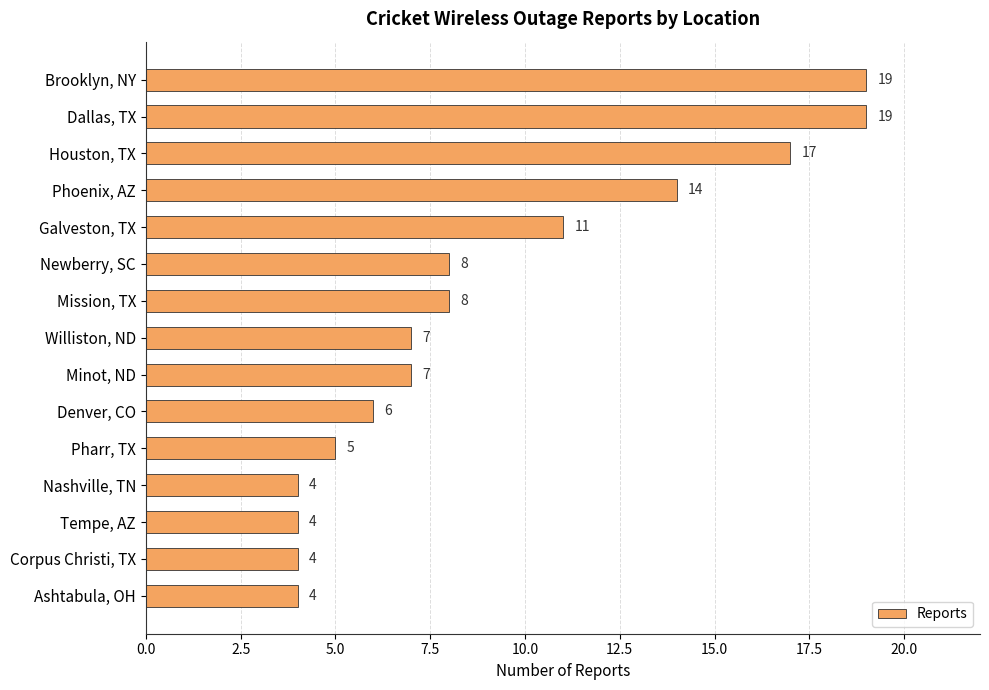

How many series are shown in this chart?

1